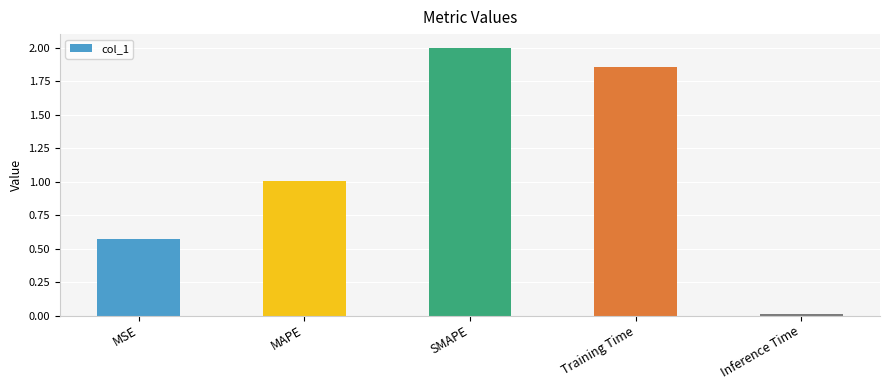

True or false: the data shows 1.4 at MAPE.

False